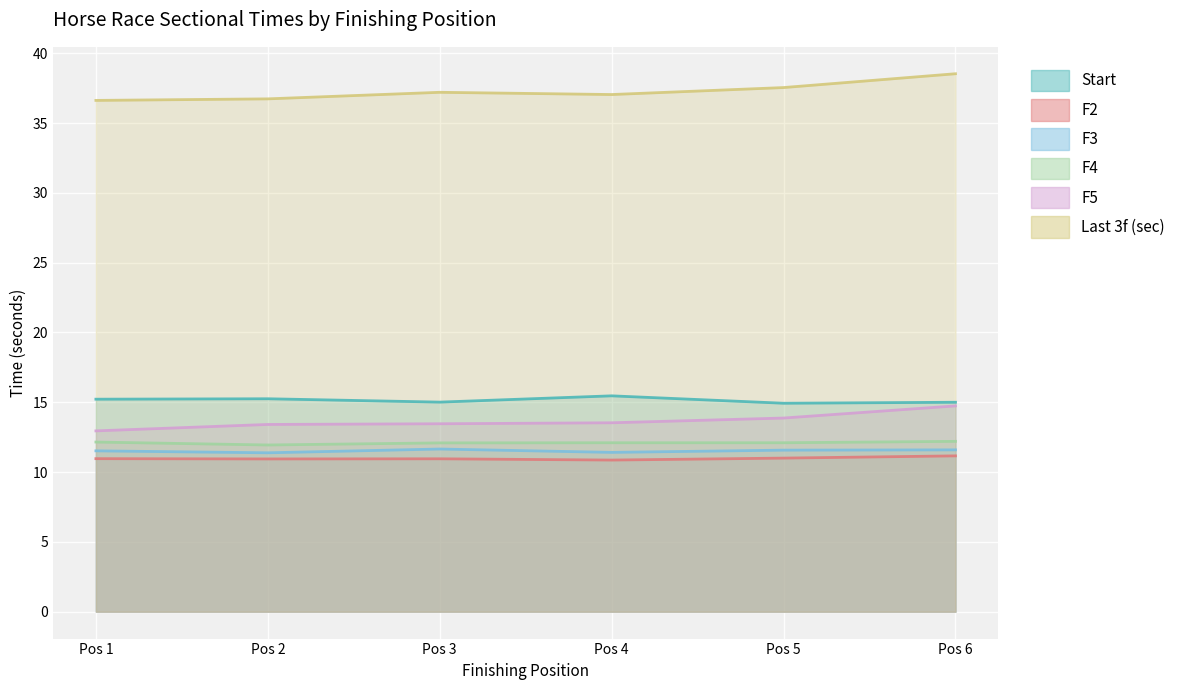

Count the F4 values in the range 12 to 13.

5